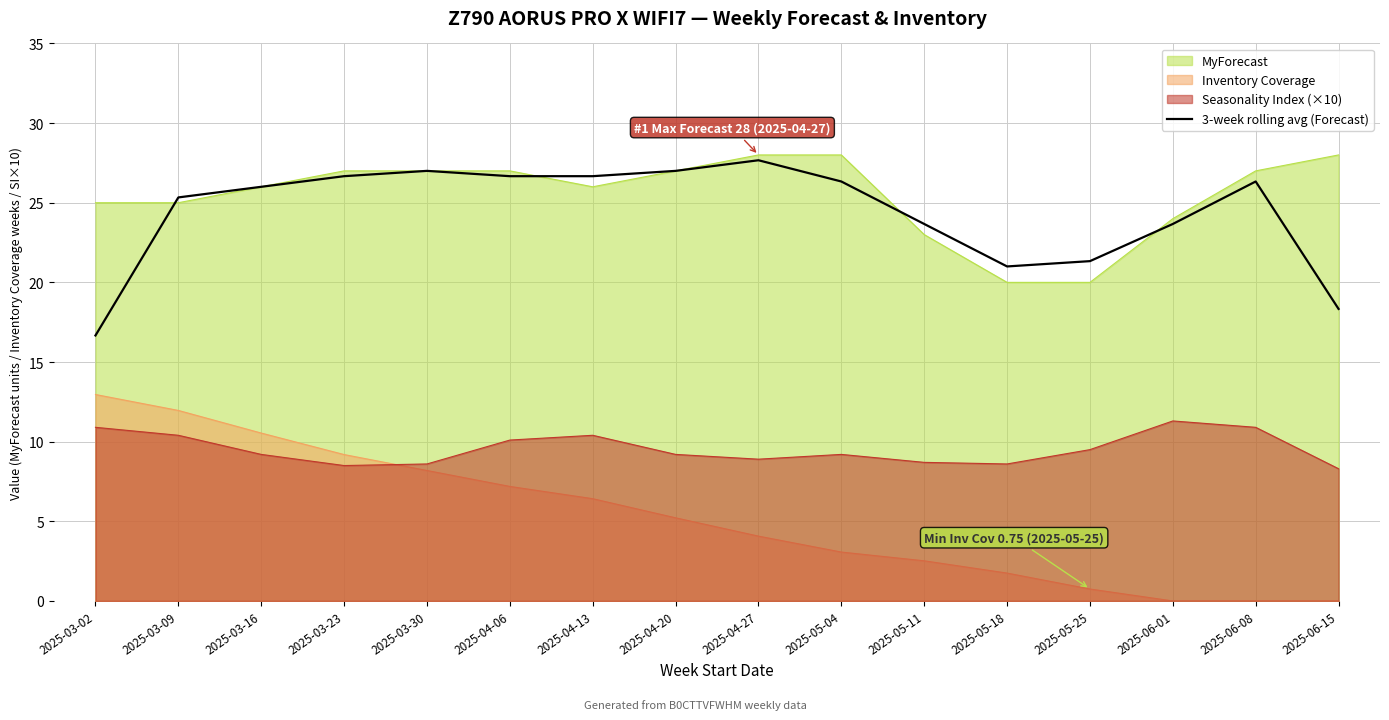

What is the sum of all values?

390.3